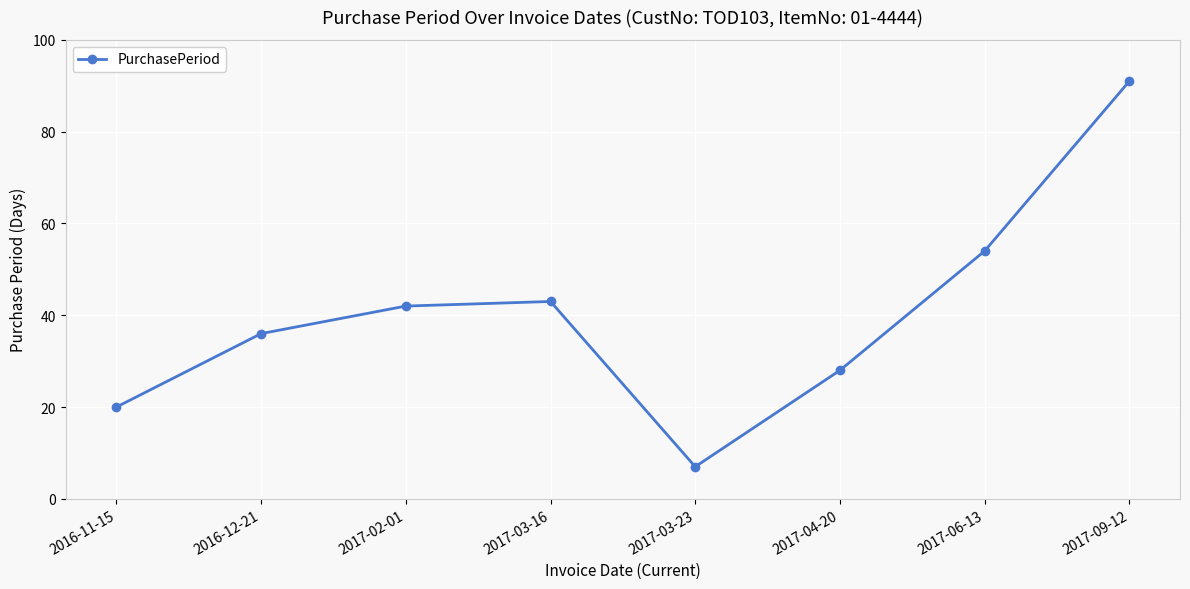

The chart shows a value of 2 at 2017-03-23. True or false?

False